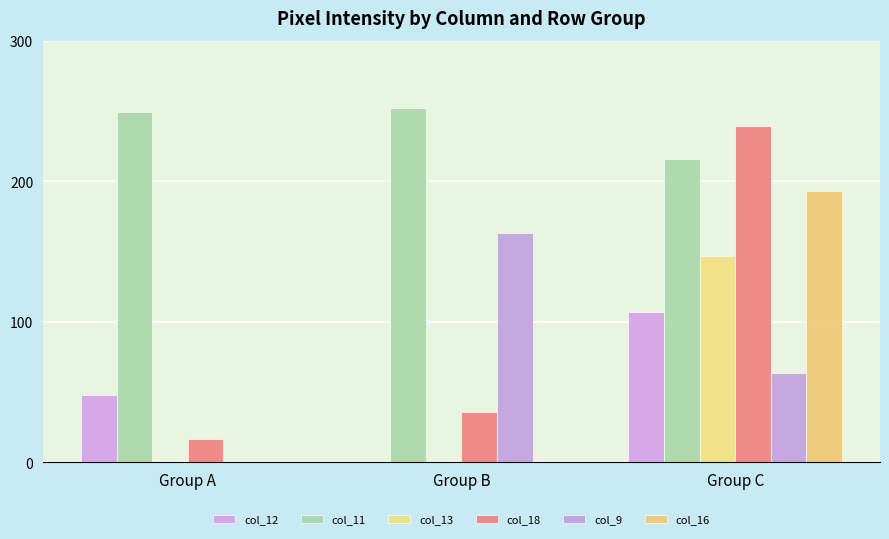

What value does the col_18 series have at Group A?

16.3